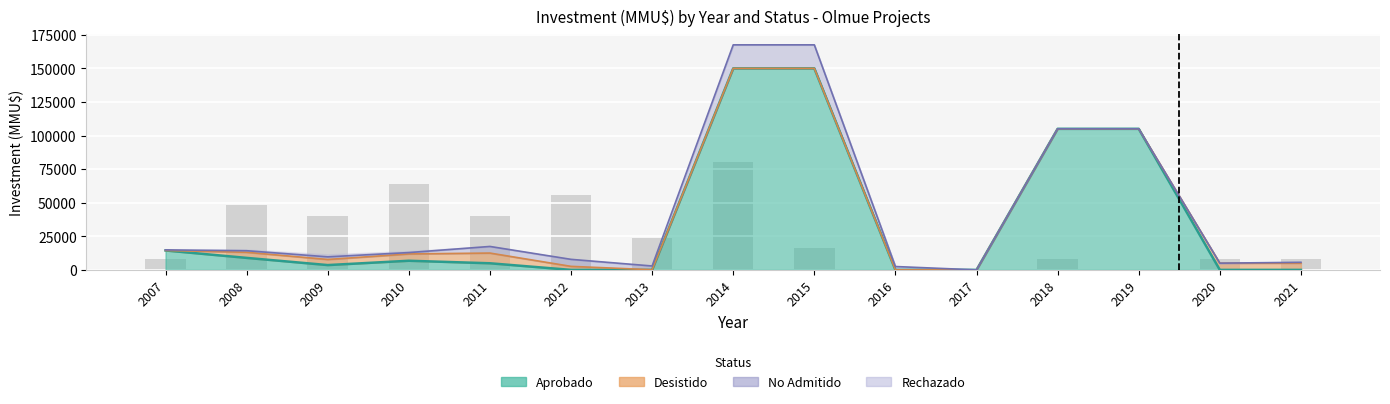

The value at 2018 is 5463. True or false?

False